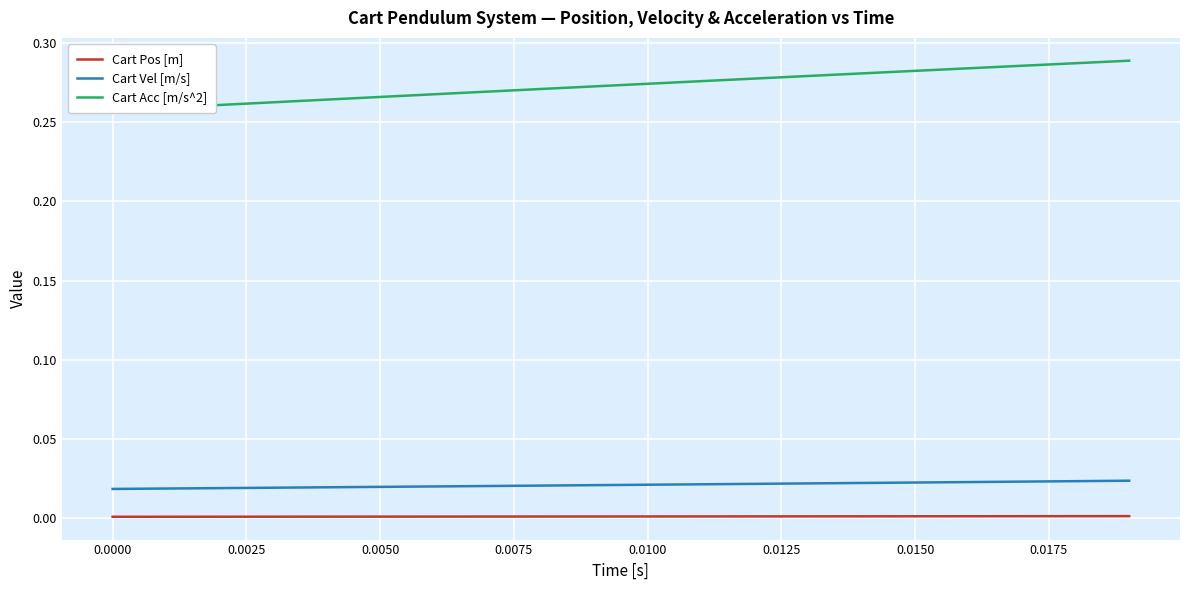

True or false: Cart Pos [m] has more than 2 points higher than both neighbors.

False